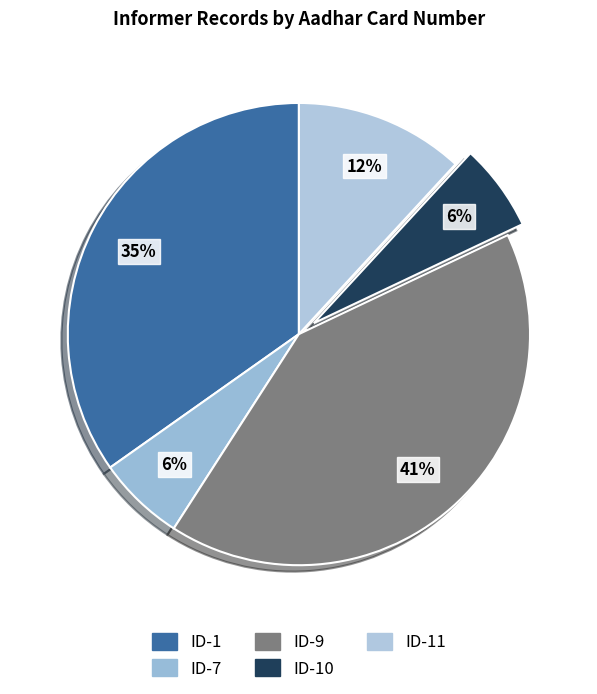

Count the number of slices in the pie.

5